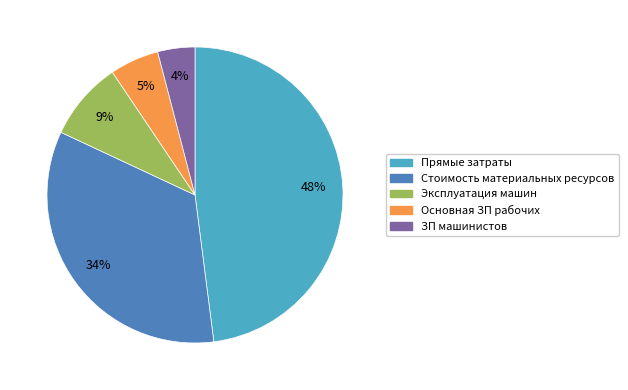

Which has a higher value, Стоимость материальных ресурсов or Основная ЗП рабочих?

Стоимость материальных ресурсов